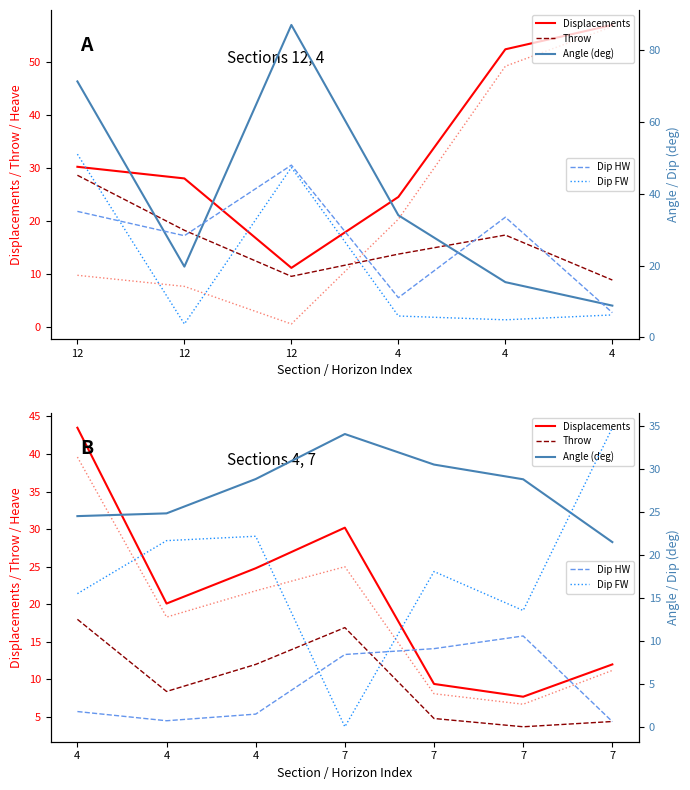

The value of Angle (deg) at 7 is 34.0. True or false?

True